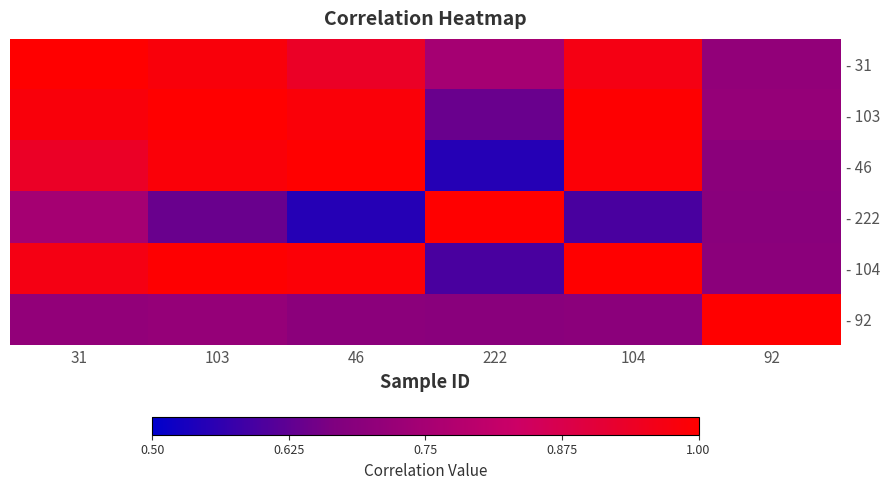

Reading right to left, list all the values displayed in this chart.

- 31: 92=0.7	104=1.0	222=0.7	46=0.9	103=1.0	31=1.0
- 103: 92=0.7	104=1.0	222=0.6	46=1.0	103=1.0	31=1.0
- 46: 92=0.7	104=1.0	222=0.5	46=1.0	103=1.0	31=0.9
- 222: 92=0.7	104=0.6	222=1.0	46=0.5	103=0.6	31=0.7
- 104: 92=0.7	104=1.0	222=0.6	46=1.0	103=1.0	31=1.0
- 92: 92=1.0	104=0.7	222=0.7	46=0.7	103=0.7	31=0.7